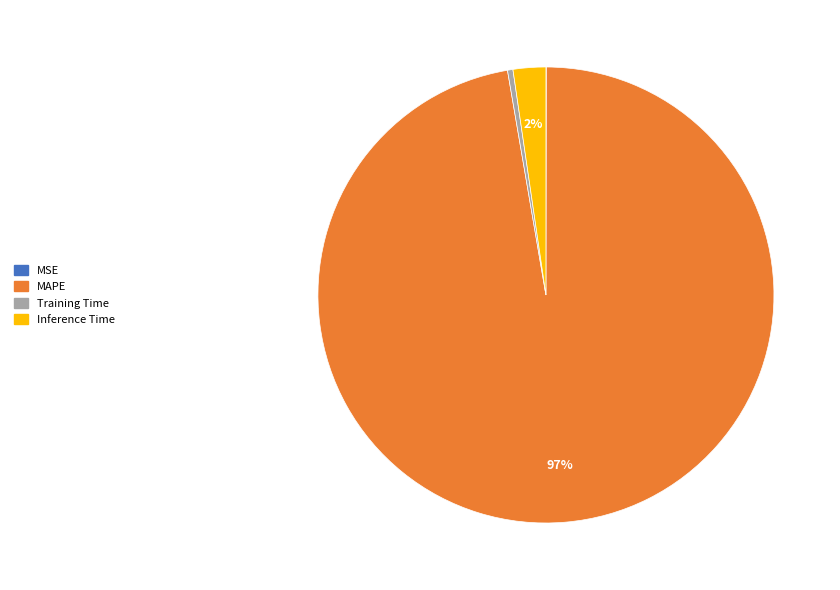

The MAPE slice represents 97% of the pie. True or false?

True